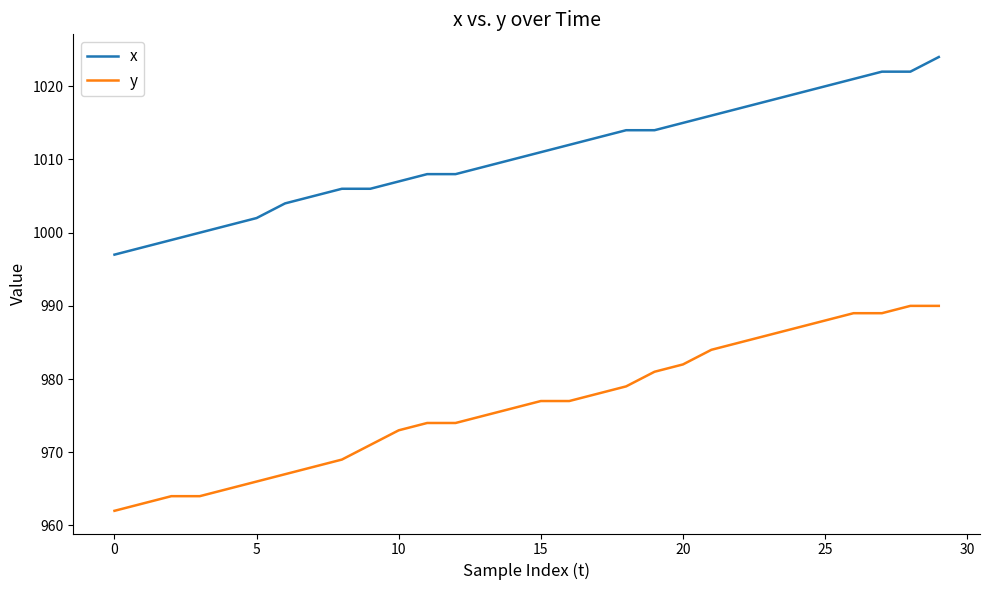

Rank the series by their average value, from lowest to highest.

y, x